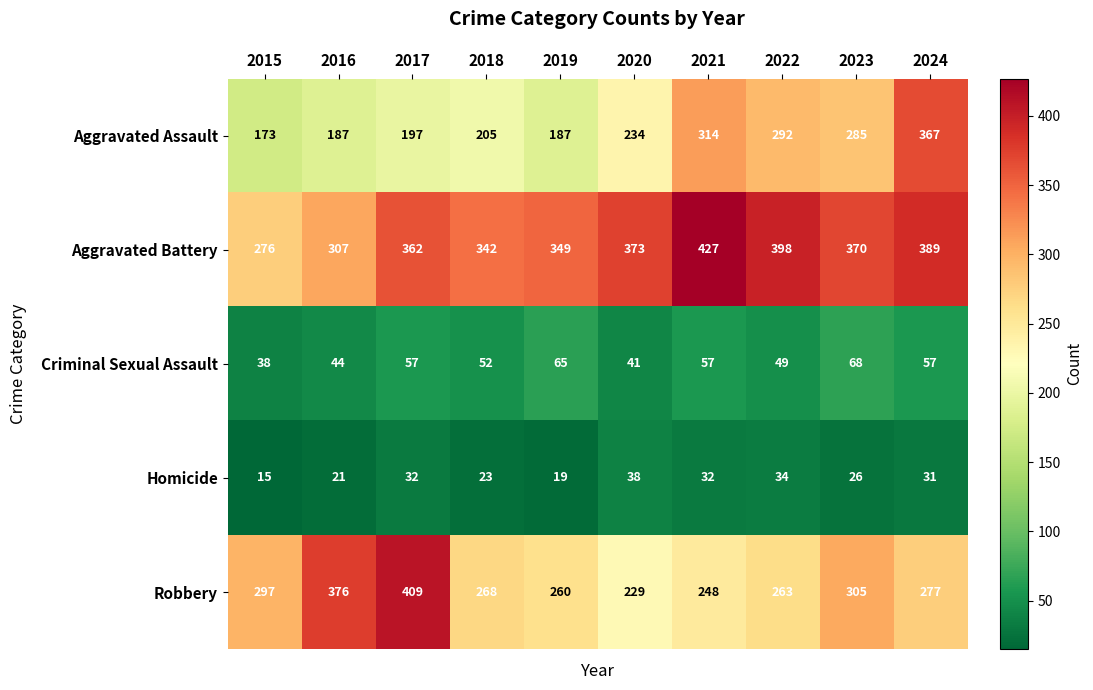

Which category has the highest value across all series?

2021